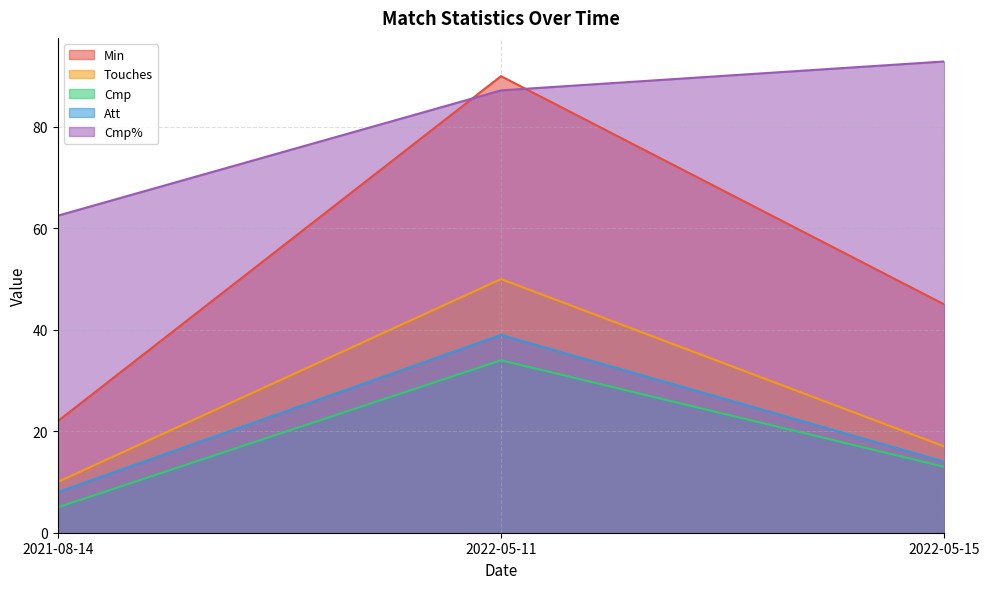

Rank the series at 2021-08-14 from lowest to highest value.

Cmp, Att, Touches, Min, Cmp%